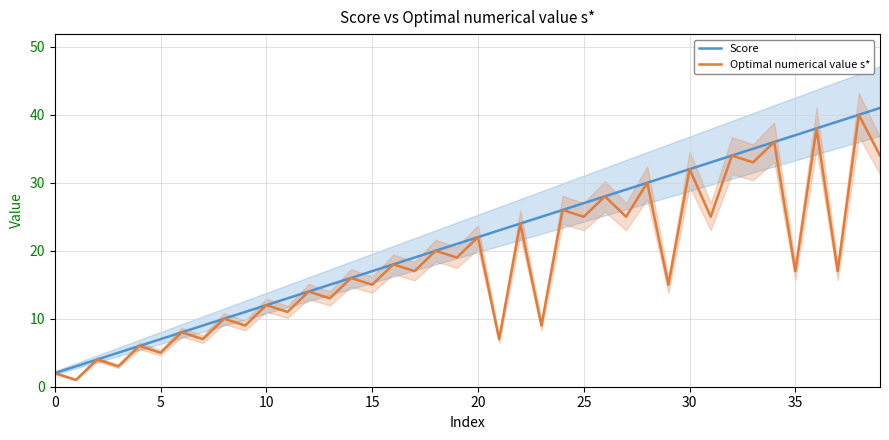

What is the average value of the Score series?

22